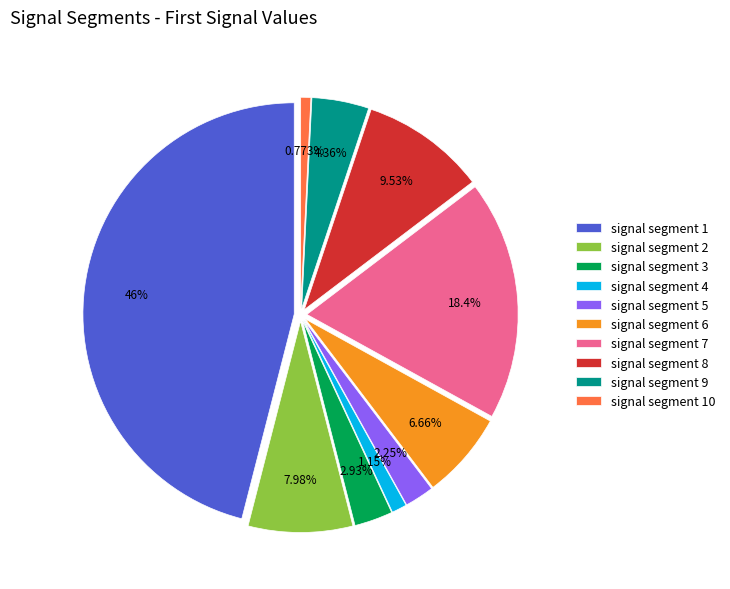

True or false: signal segment 4 accounts for 1% of the total.

True